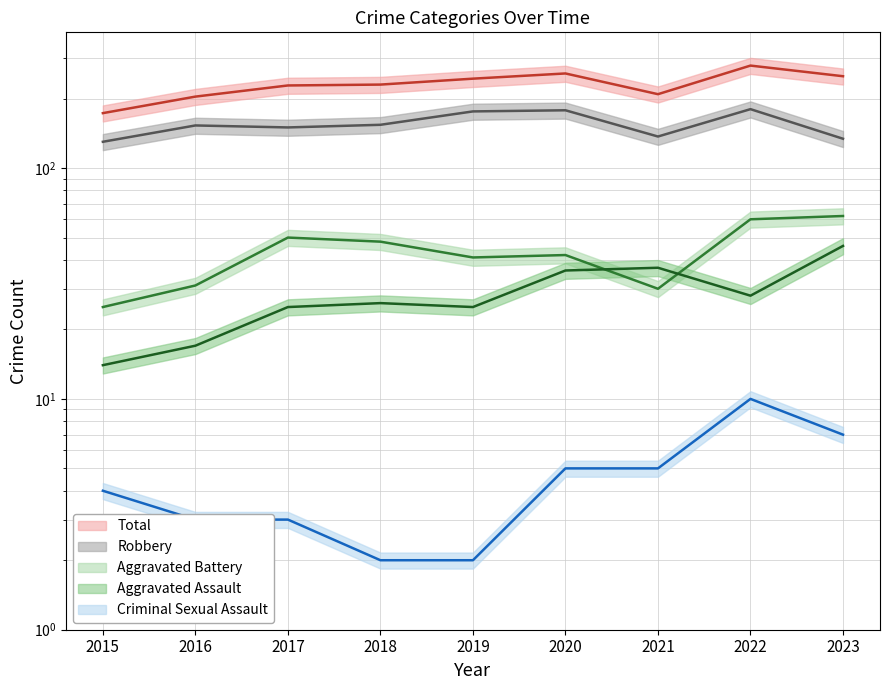

True or false: Robbery and Aggravated Battery cross at least once.

False